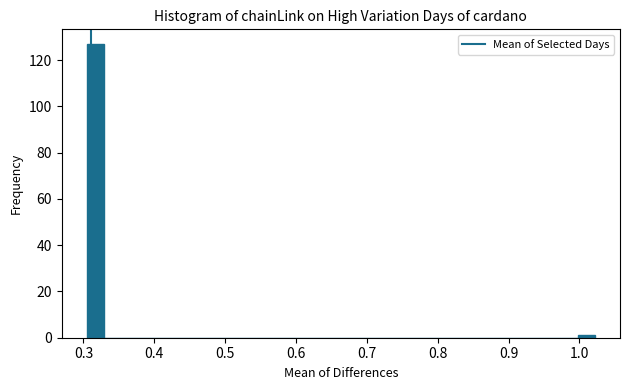

Around what value on the x-axis is the tallest bar? Give the approximate position of its centre, as read against the axis.

0.32